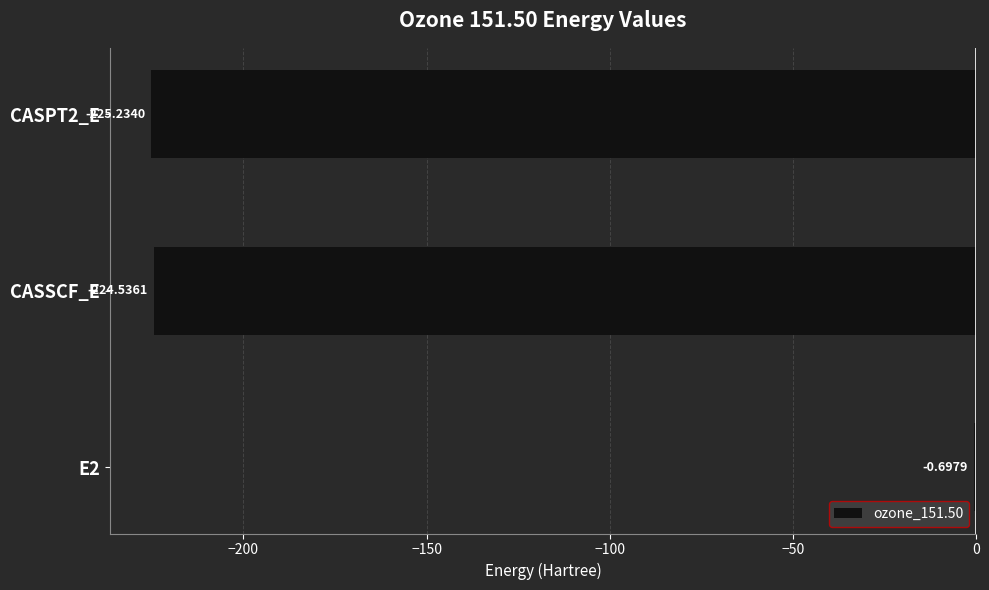

What is the sum of all values?

-450.5